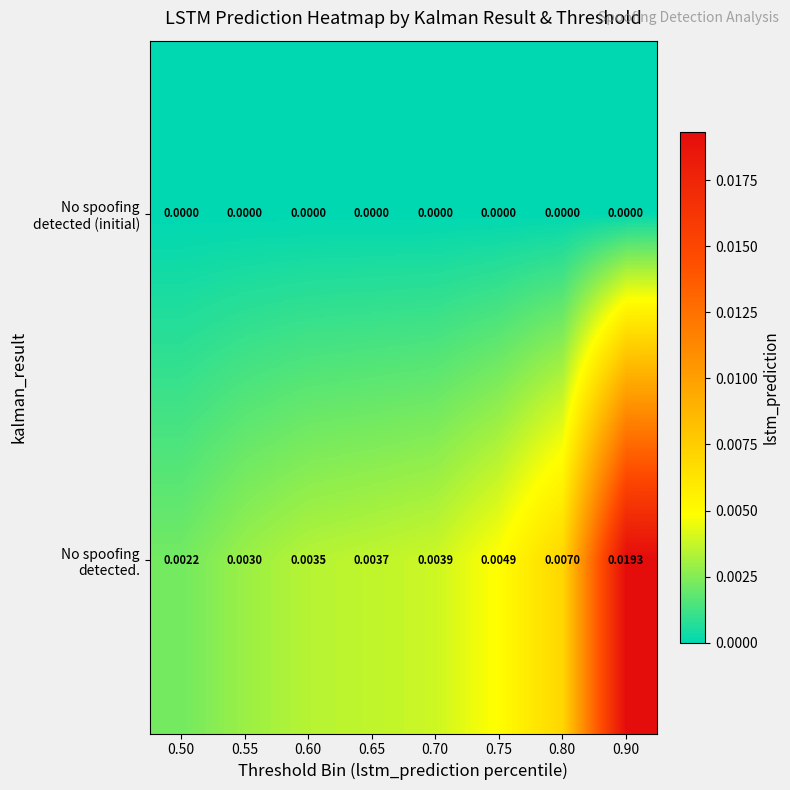

How many categories are shown in the chart?

8